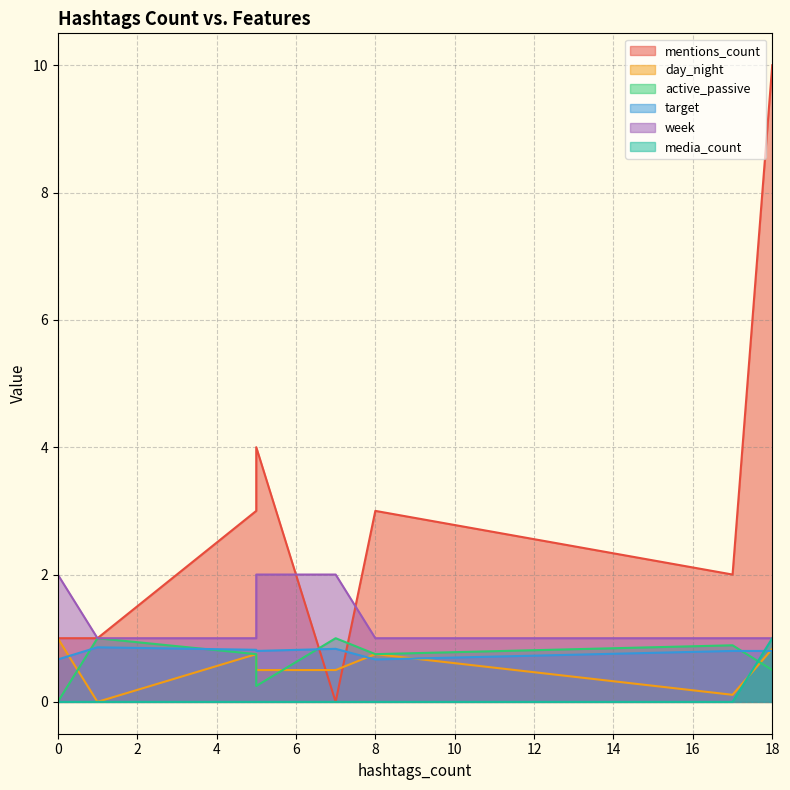

What is the difference between the highest and lowest values at 1?

1.0